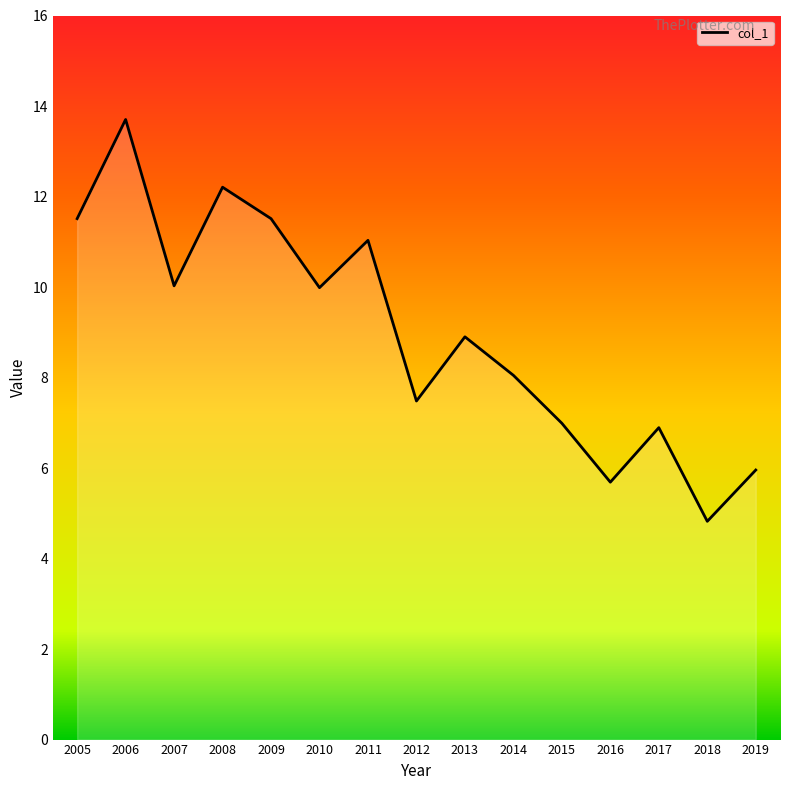

Does the chart display data point markers on the line(s)?

No